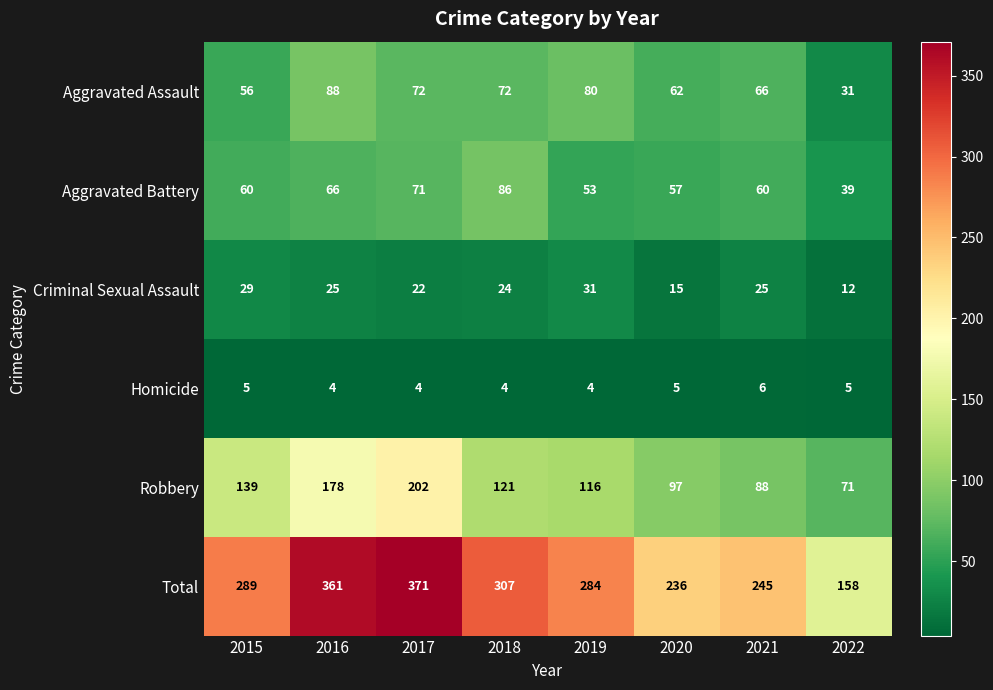

Which category has the highest value across all series?

2017